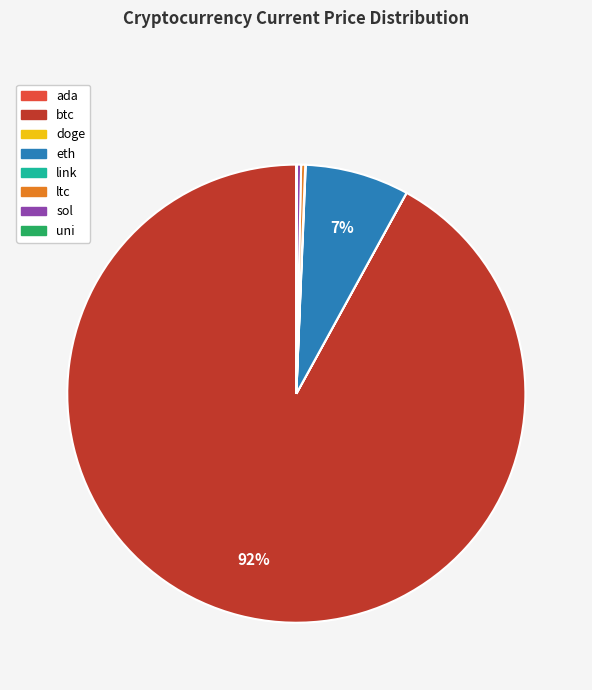

To the nearest percent, what is the average slice percentage?

12%